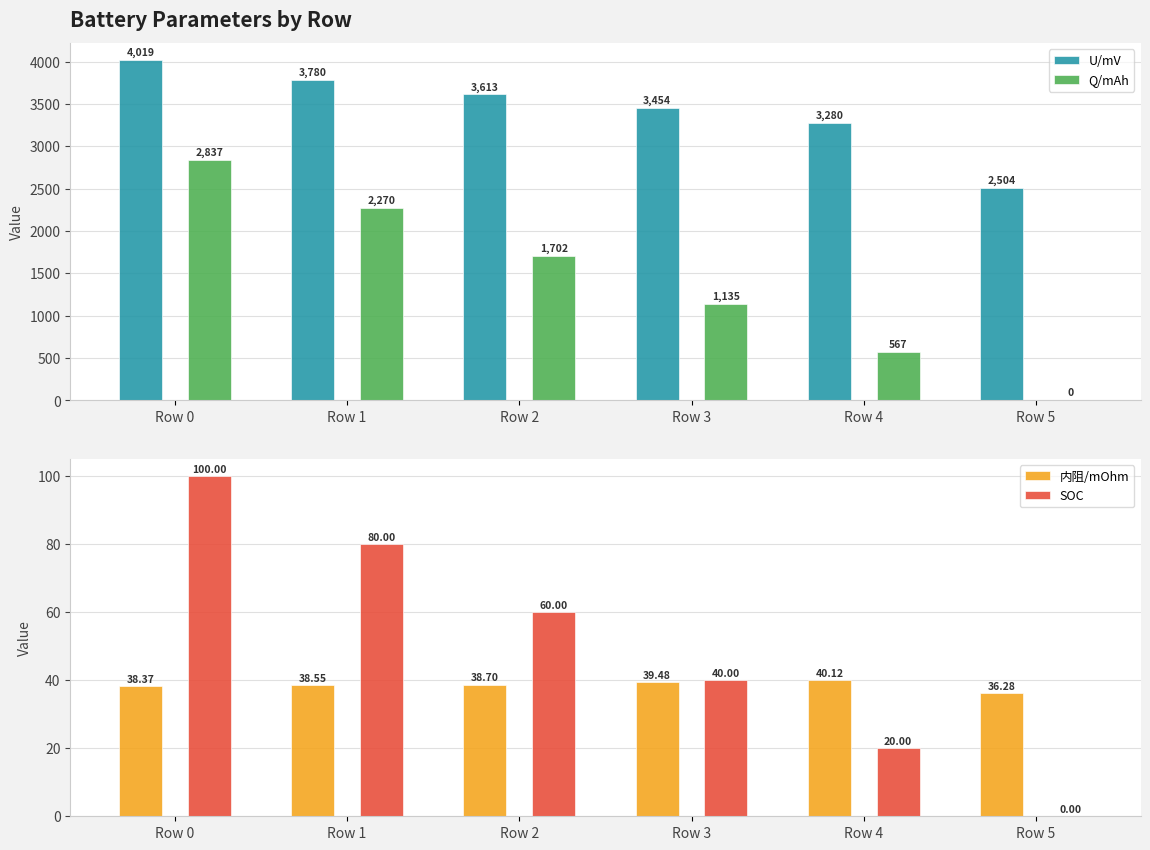

How many bars are there in each group?

4